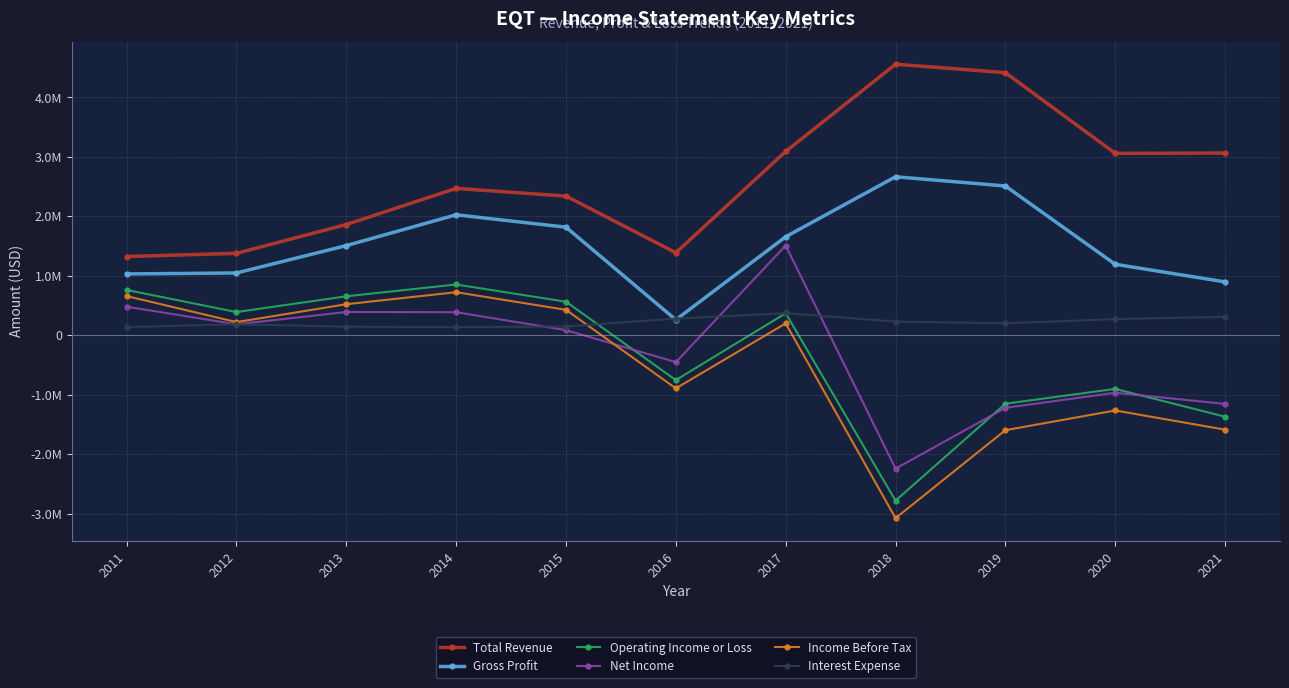

Which has a higher value, 2015 or 2017?

2017